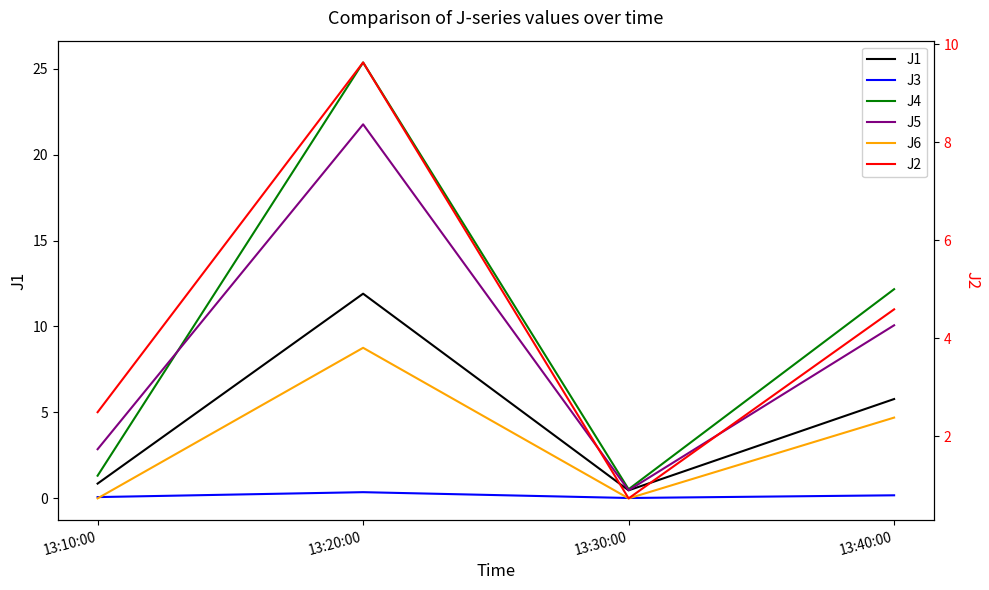

Is the value of J3 at 13:40:00 greater than the value of J2 at 13:40:00?

No